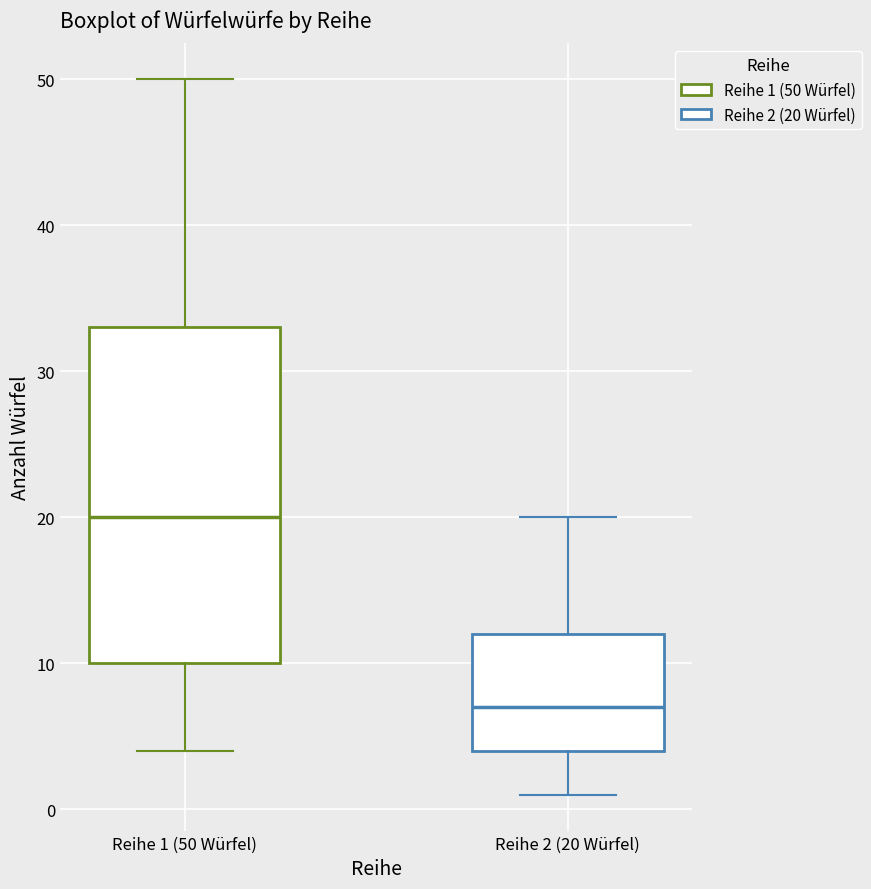

Comparing the boxes themselves (not the whiskers), which one is the tallest?

Reihe 1 (50 Würfel)